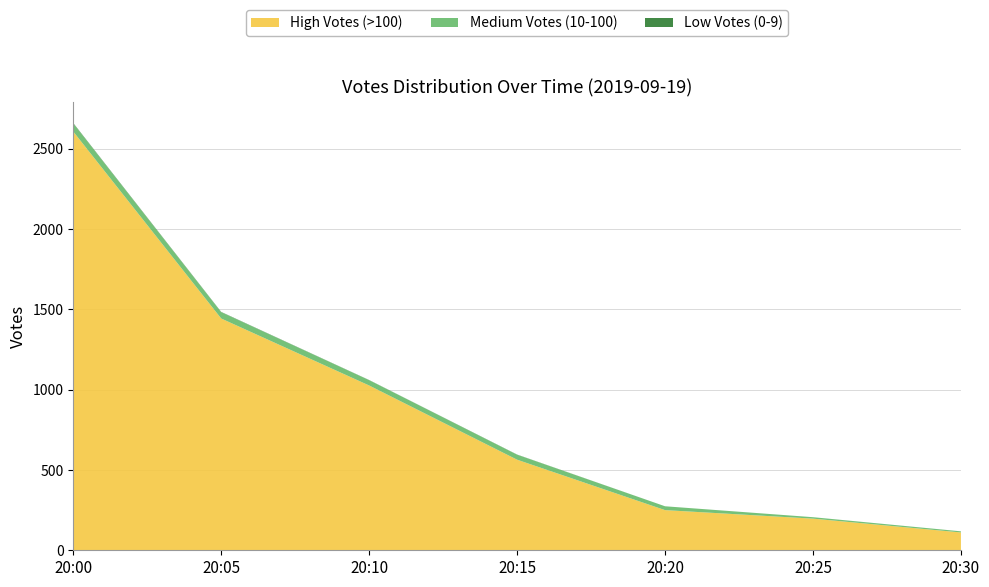

Reading left to right, what are all the values shown in this chart?

High Votes (>100): 2607	1443	1026	564	250	197	111
Medium Votes (10-100): 50	39	33	31	24	9	7
Low Votes (0-9): 3	2	1	1	0	0	0